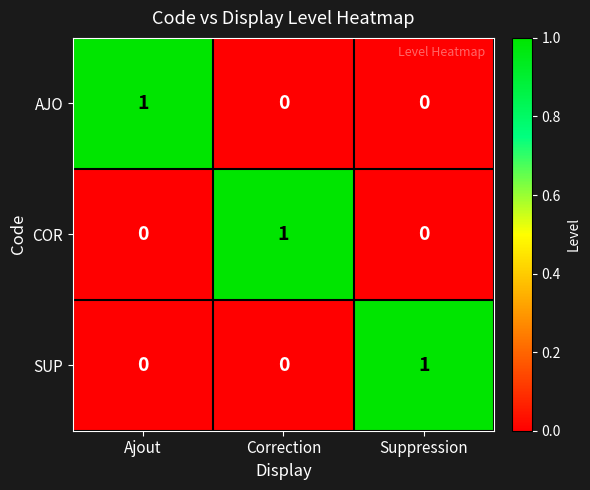

At how many categories does at least one series exceed 0?

3